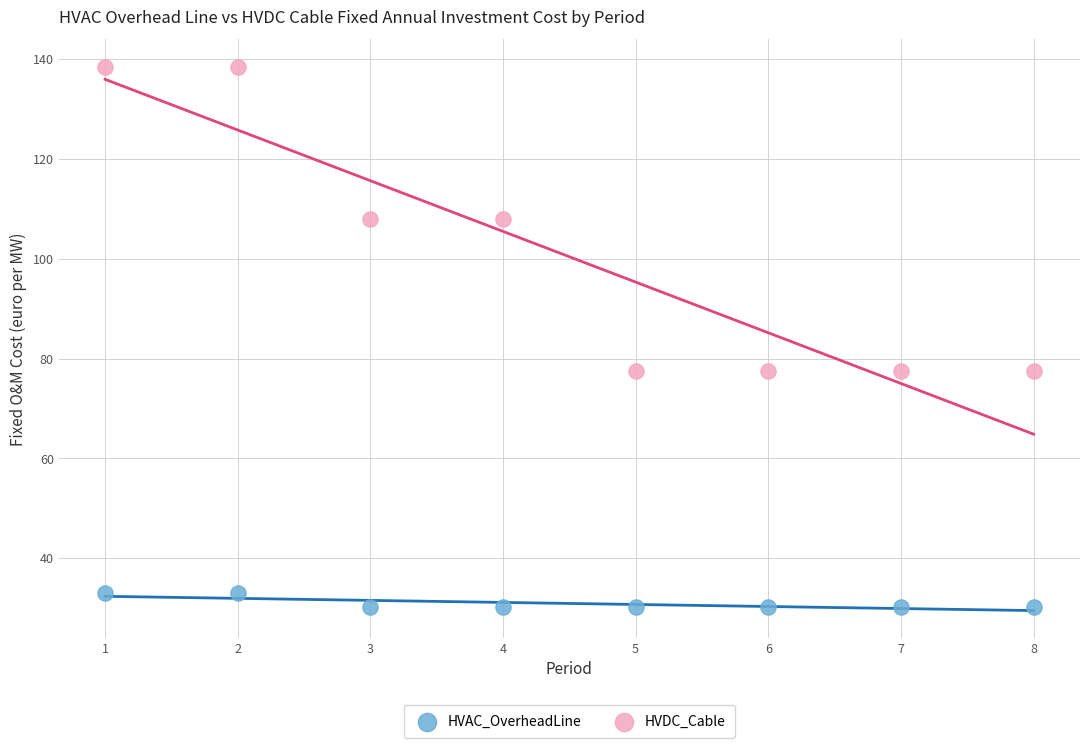

Across all data points, what is the range of X values (max minus min)?

7.0